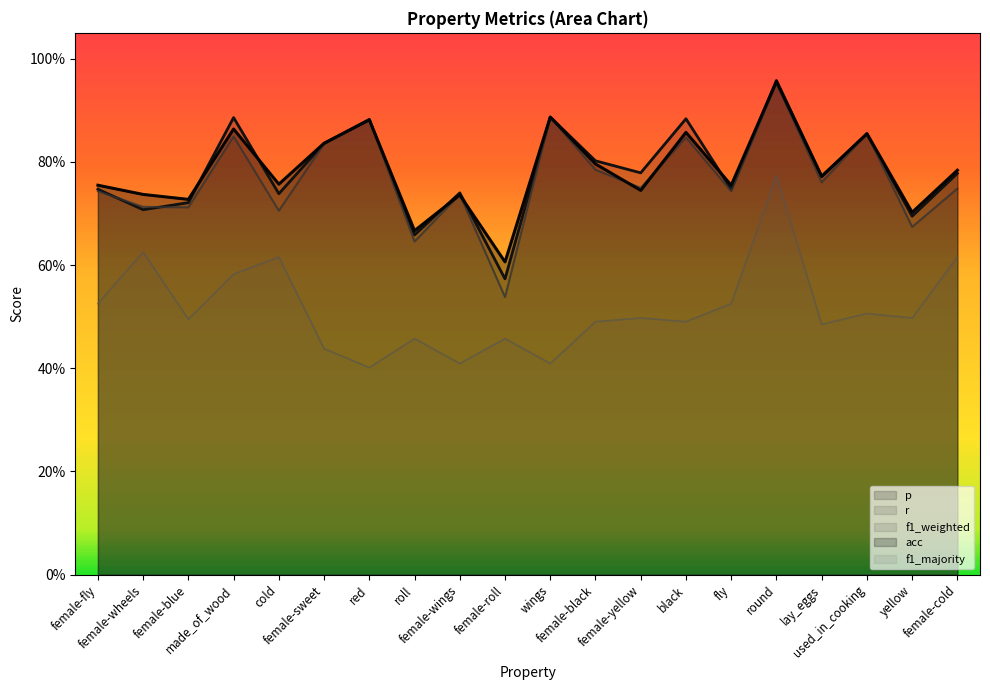

What is the minimum value shown in the chart?

0.4